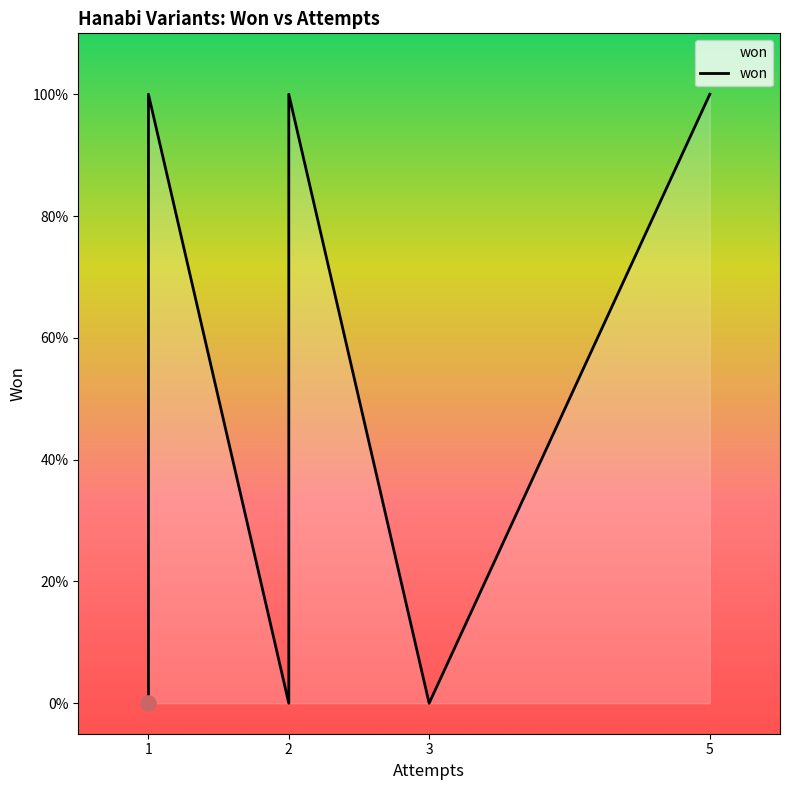

Between 1 and 5, which is larger?

1